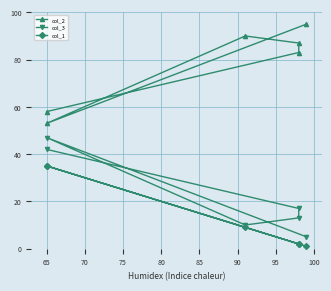

What is the value of the col_3 point at the 3rd from the left?

10